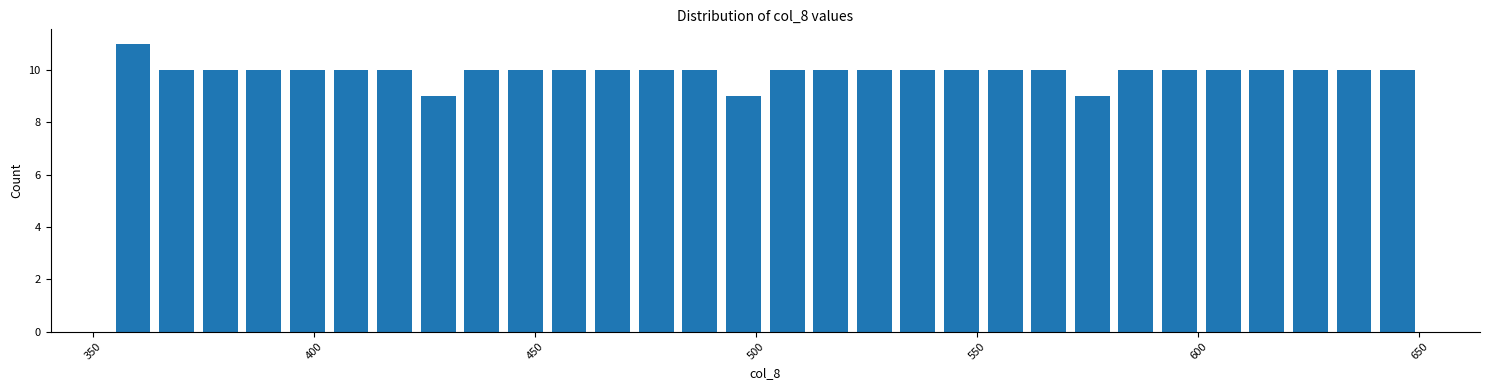

Read against the x-axis, roughly where is the centre of the tallest bar?

360